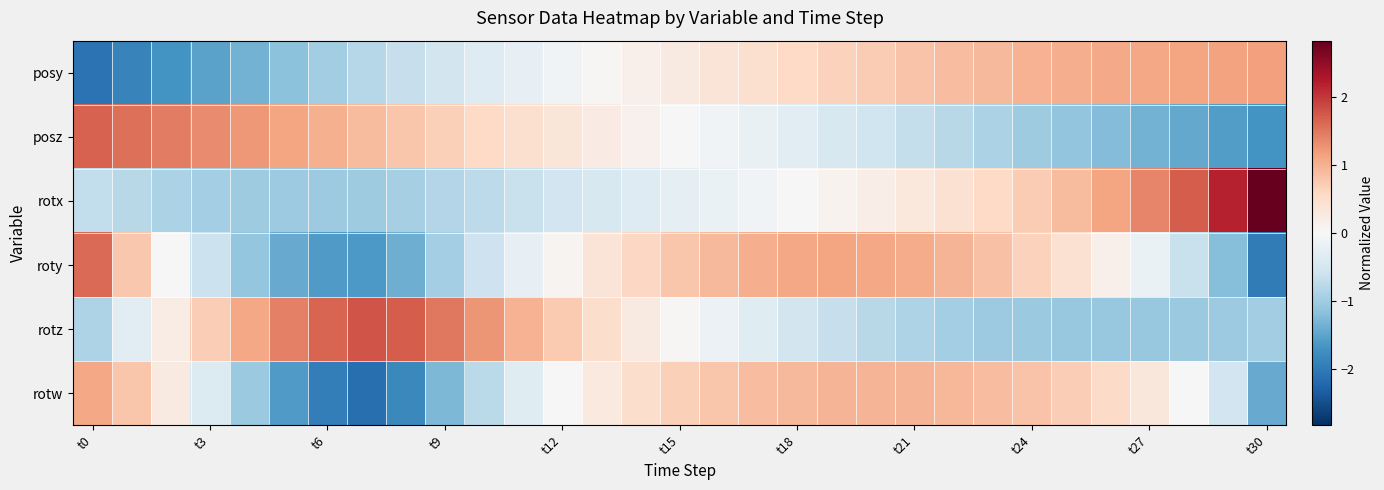

At how many categories does at least one series exceed 0?

31